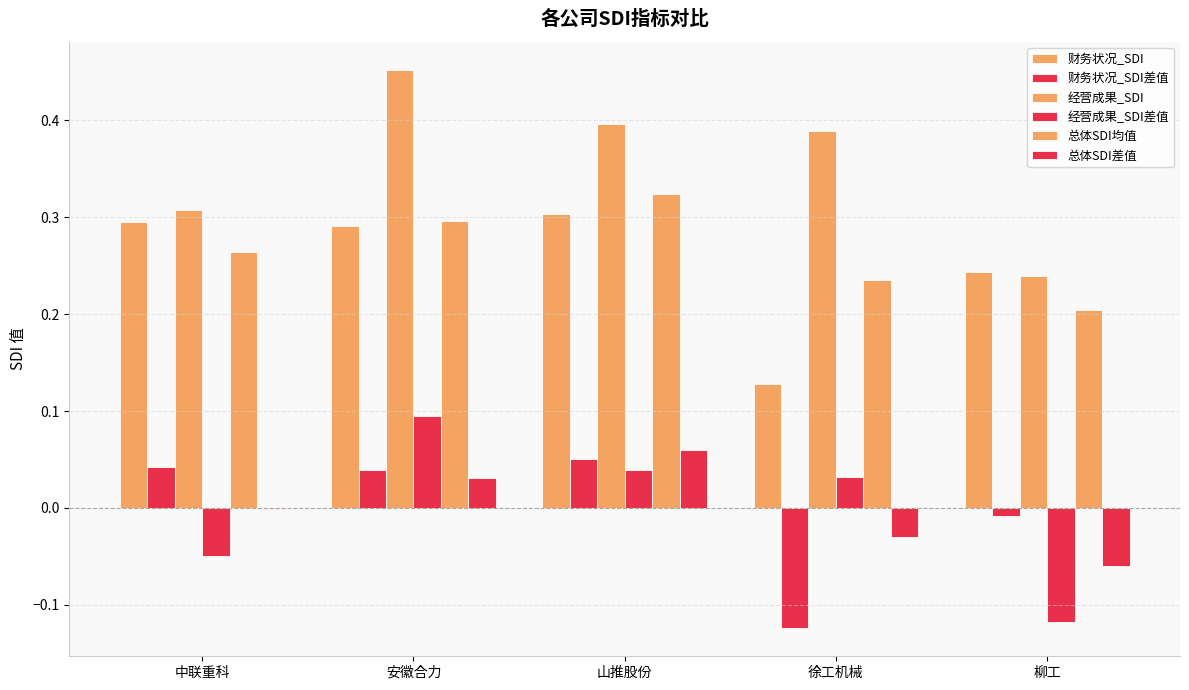

Reading right to left, list all the values displayed in this chart.

财务状况_SDI: 0.2	0.1	0.3	0.3	0.3
财务状况_SDI差值: -0.0	-0.1	0.1	0.0	0.0
经营成果_SDI: 0.2	0.4	0.4	0.5	0.3
经营成果_SDI差值: -0.1	0.0	0.0	0.1	-0.0
总体SDI均值: 0.2	0.2	0.3	0.3	0.3
总体SDI差值: -0.1	-0.0	0.1	0.0	-0.0